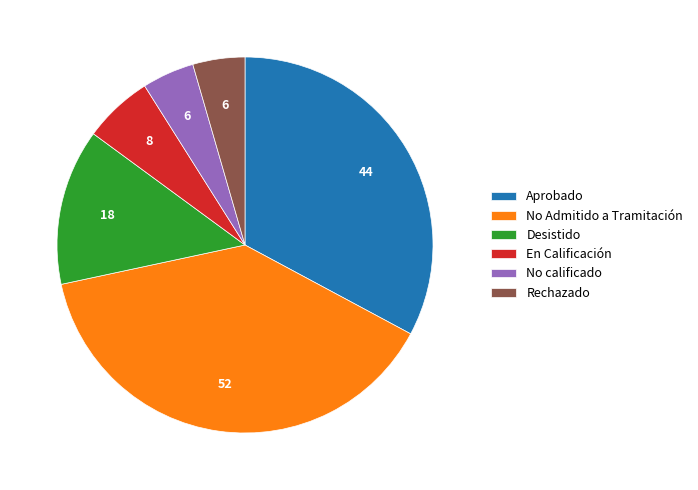

Does En Calificación account for over 50% of the chart?

No